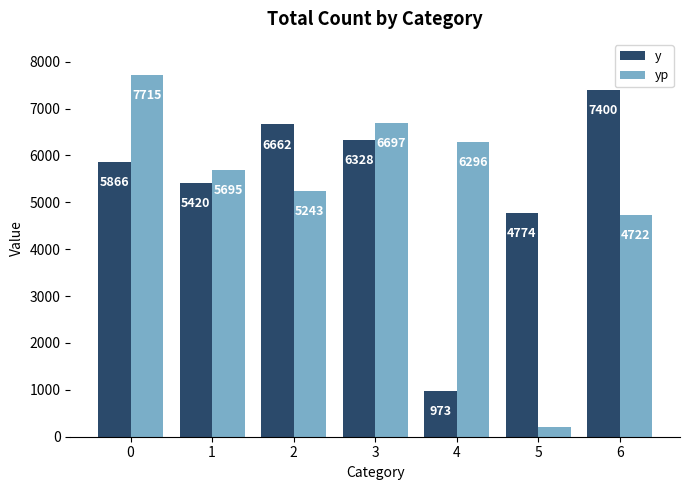

List the series in order of their overall mean, highest first.

y, yp